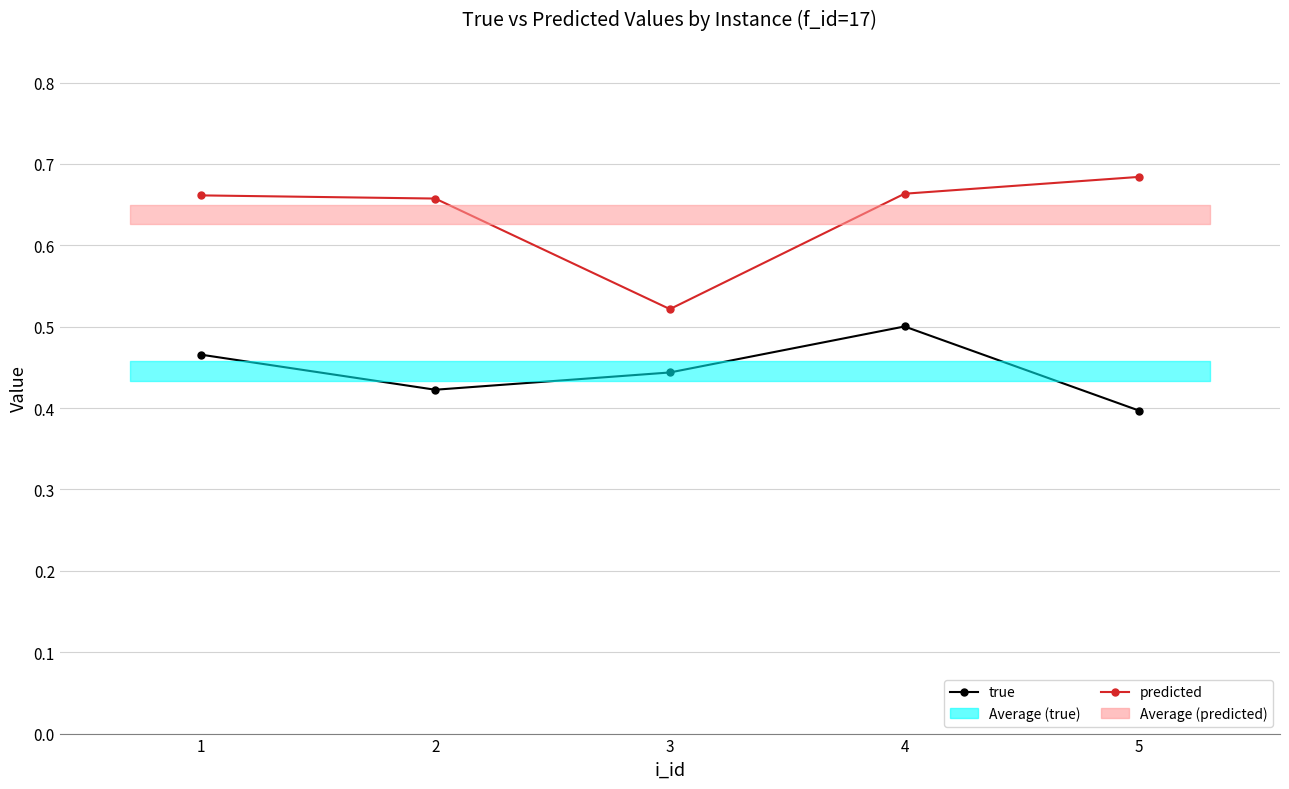

True or false: true and predicted intersect in this chart.

False